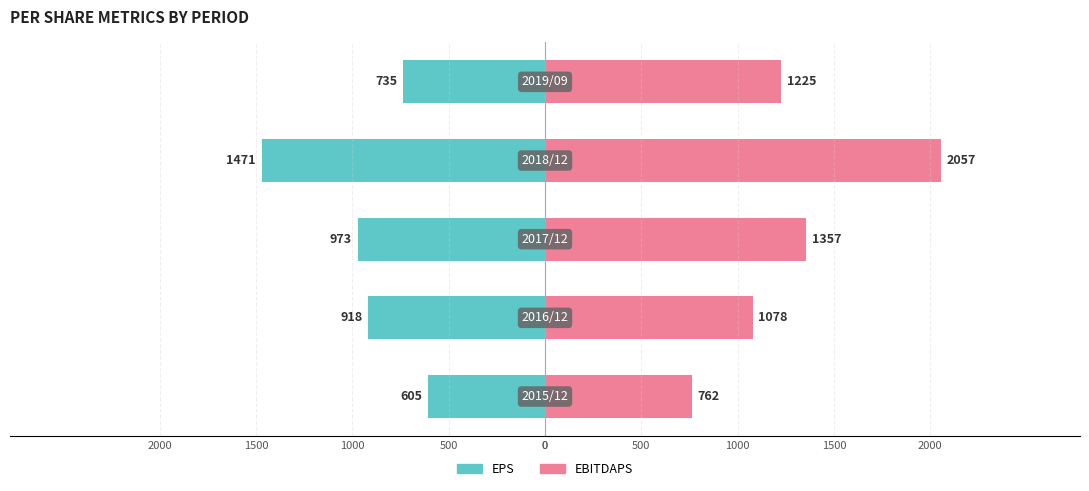

Rank the series at 1000 from lowest to highest value.

EPS, EBITDAPS